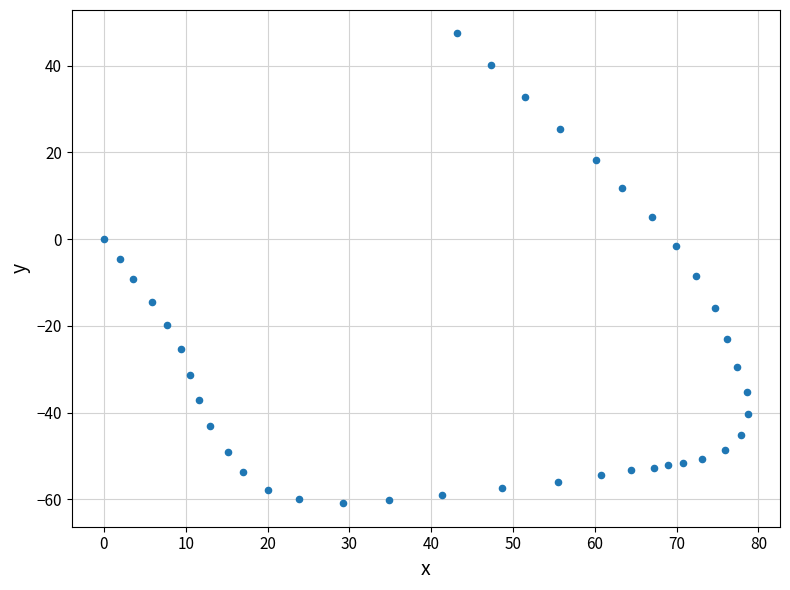

What Y value in the scatter plot is closest to -6?

-4.7